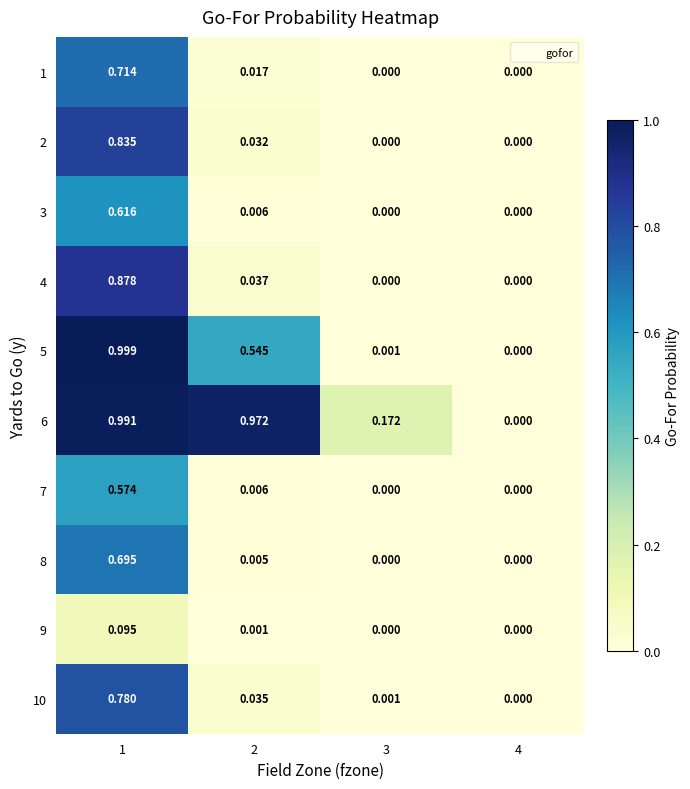

How many data points in 4 are above 0?

2